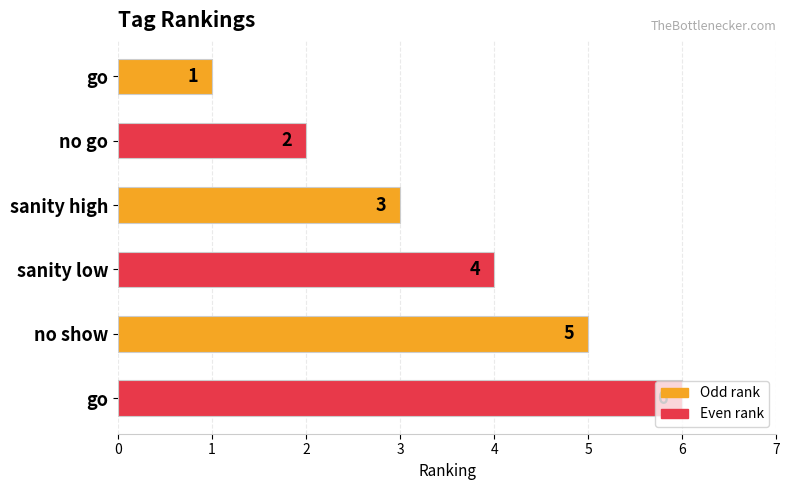

How many data points does each series have?

6